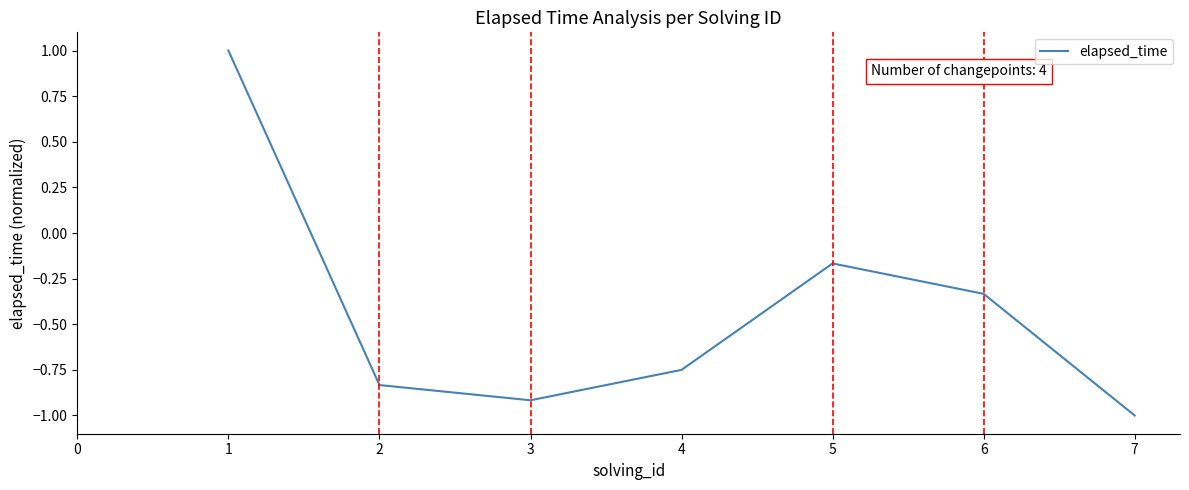

Which label corresponds to the smallest value in the chart?

7